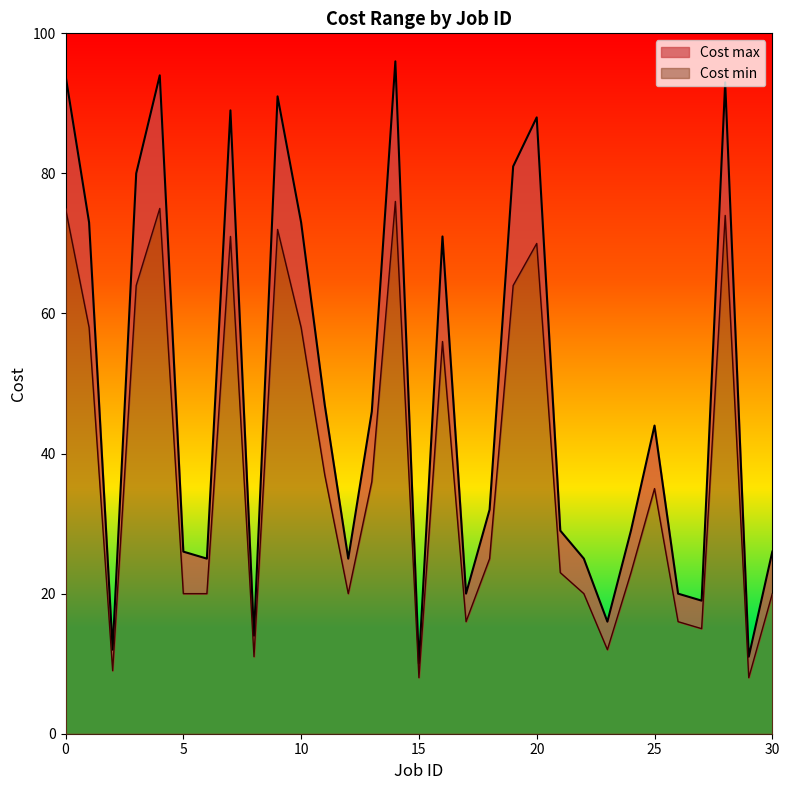

At which label does Cost max reach its peak?

14